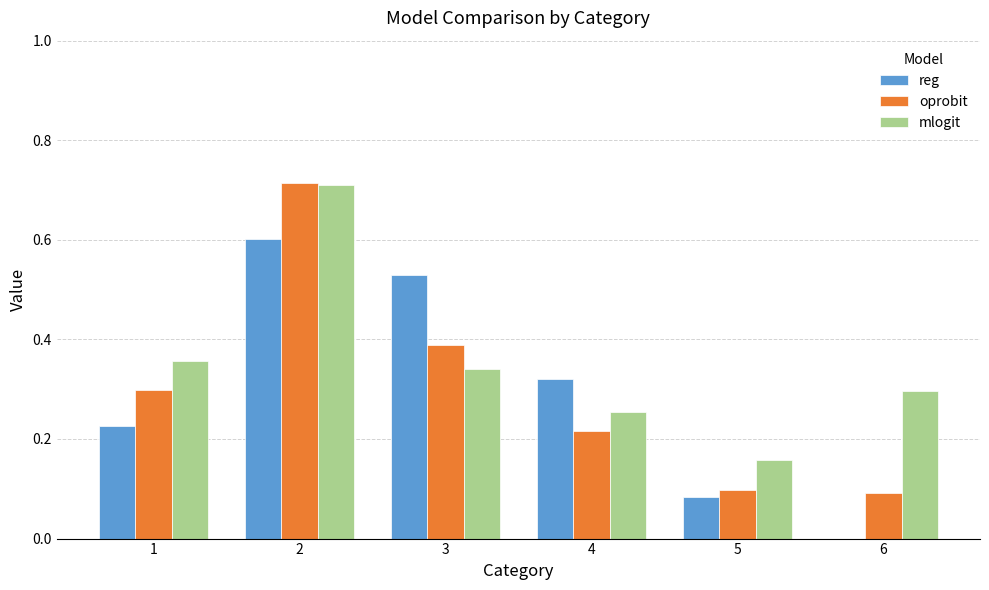

True or false: mlogit has a value of 0.0 at 5.

False